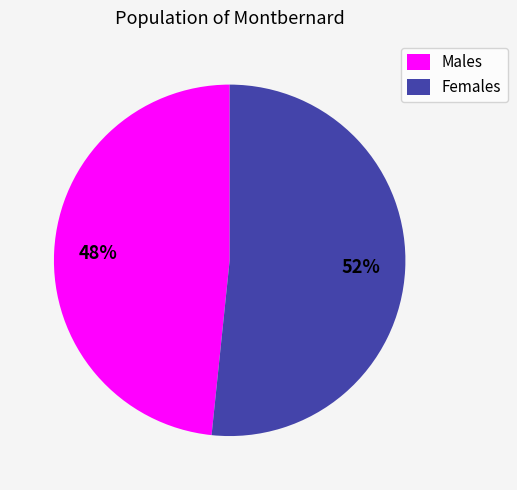

To the nearest percent, what is the average slice percentage?

50%